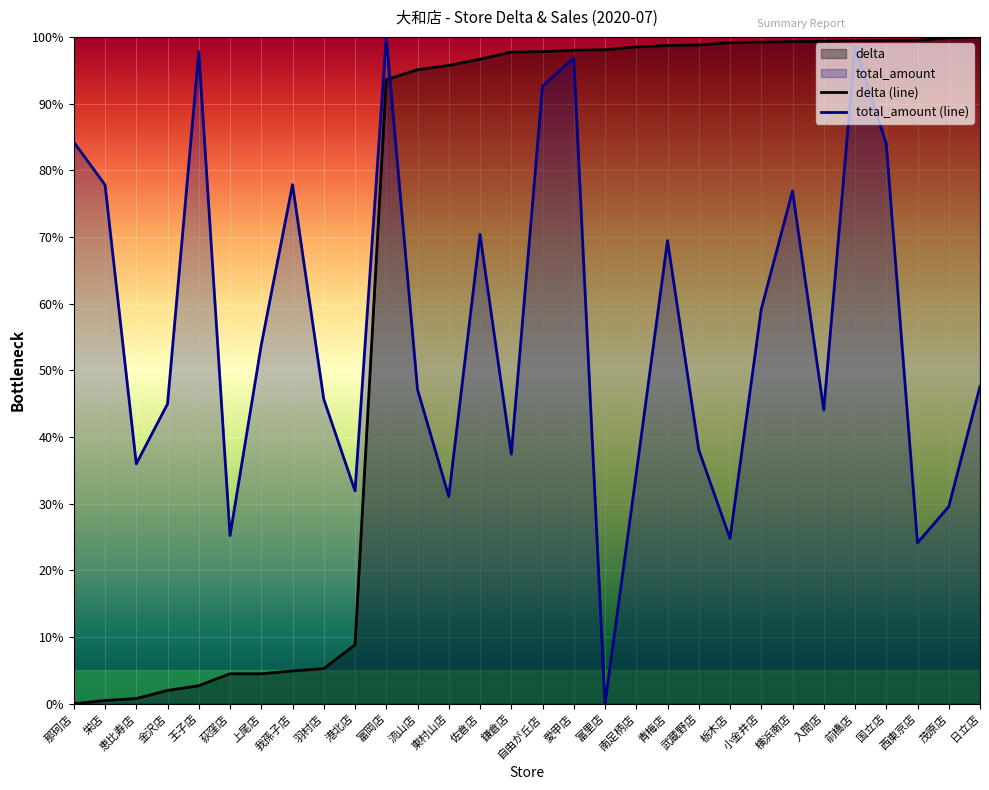

Between which two adjacent categories do delta and total_amount first intersect?

富岡店 and 流山店